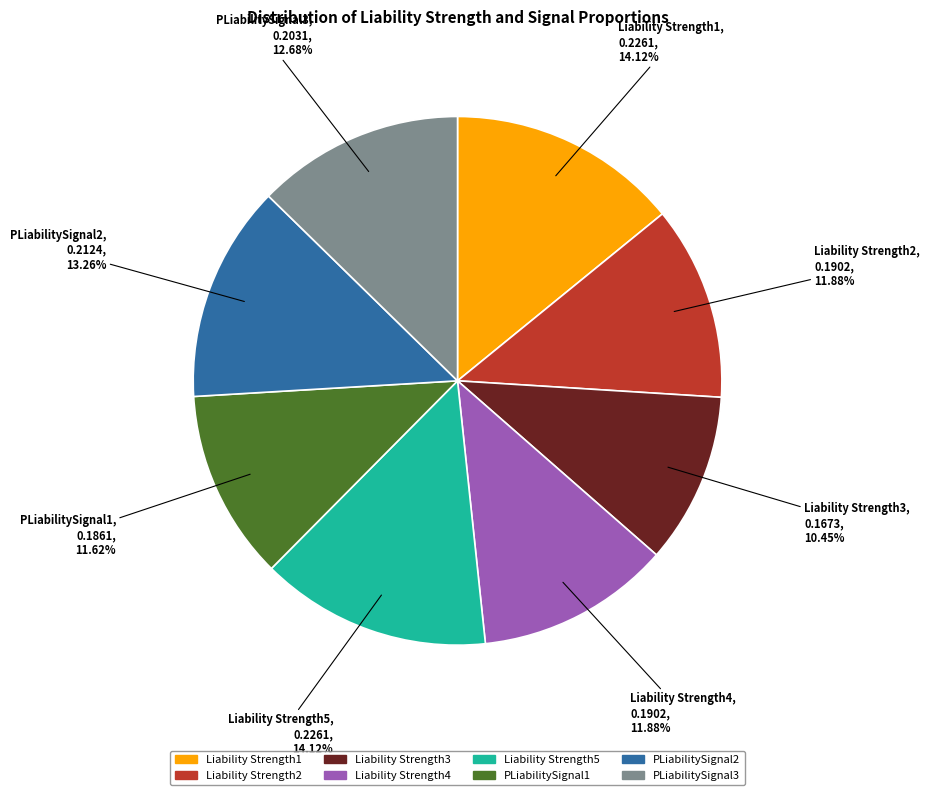

Is the sum of PLiabilitySignal3 and Liability Strength2 greater than half?

No